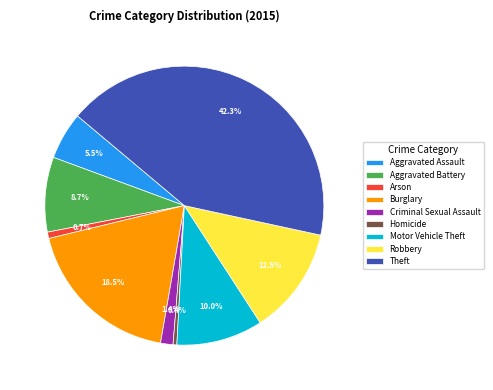

Approximately how many times larger is the value at Motor Vehicle Theft compared to Burglary?

0.5